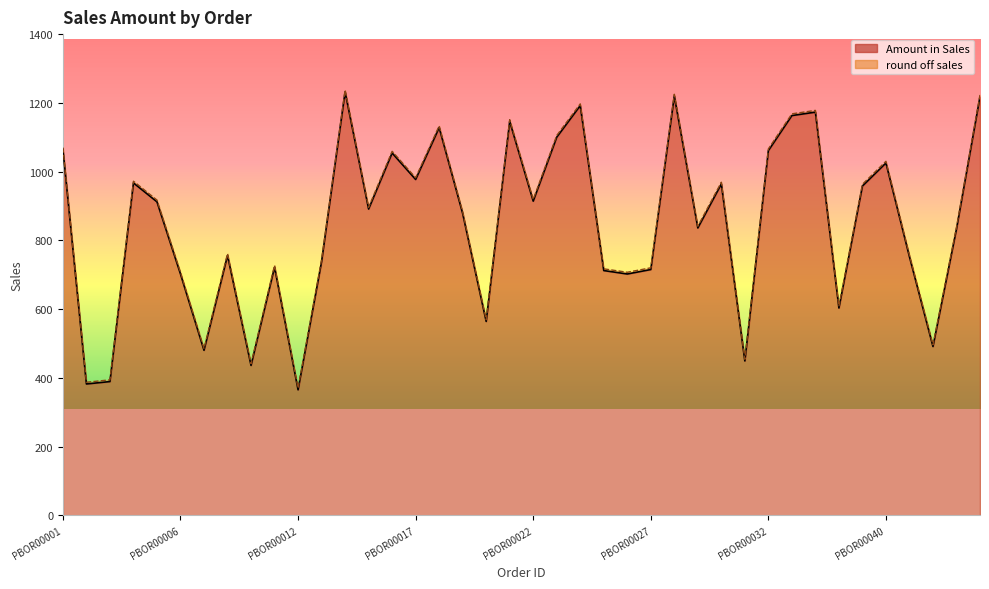

True or false: round off sales and Amount in Sales cross at least once.

False